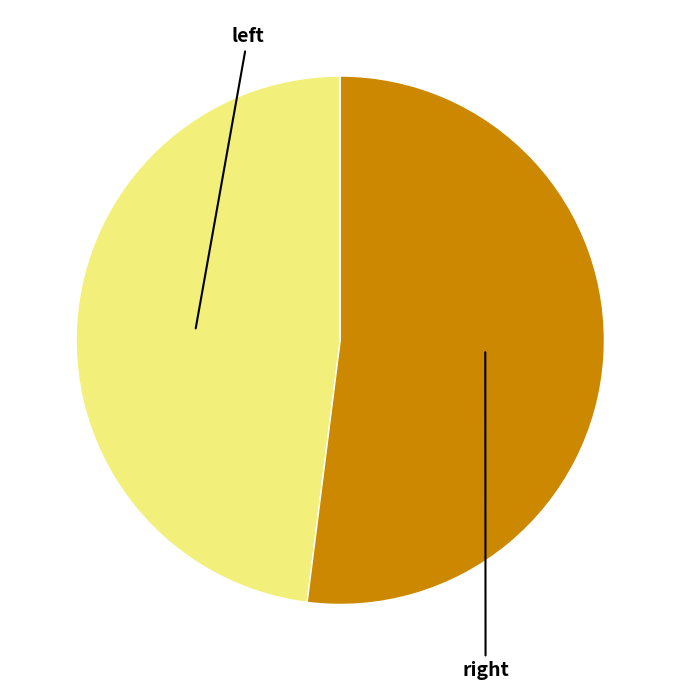

Is there a majority slice in this chart?

Yes